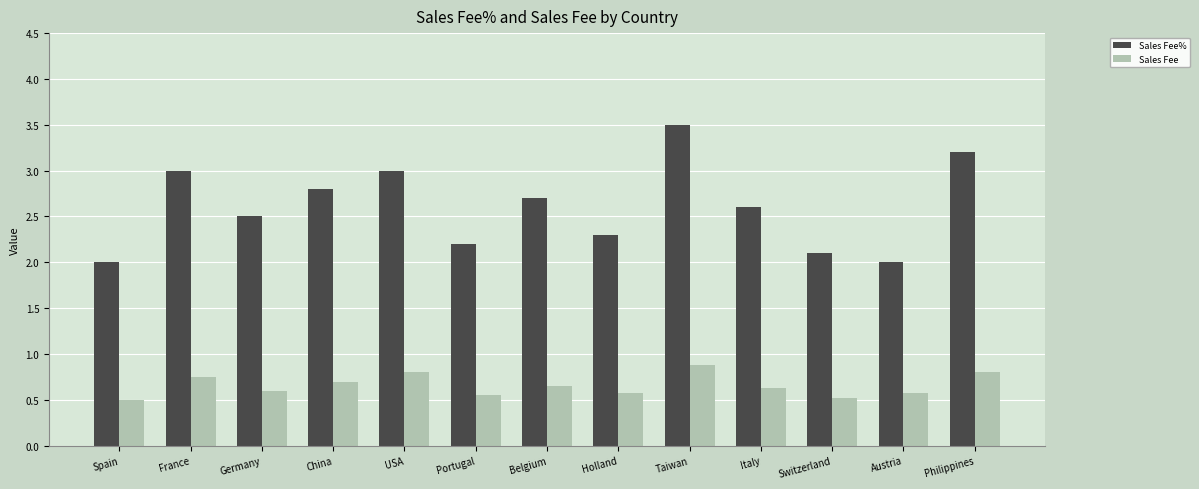

True or false: Sales Fee% has a value of 3.0 at USA.

True